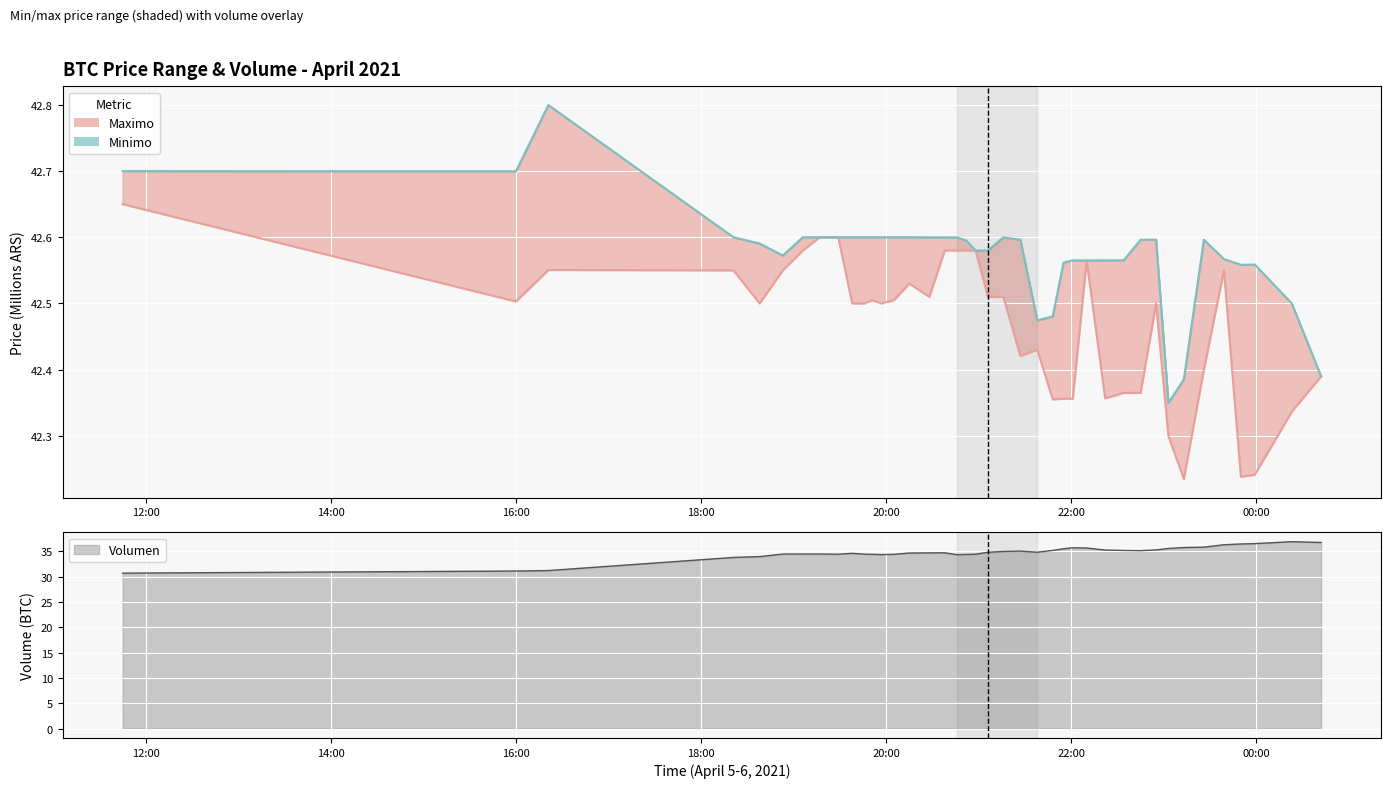

How many values are between 42 and 43?

40